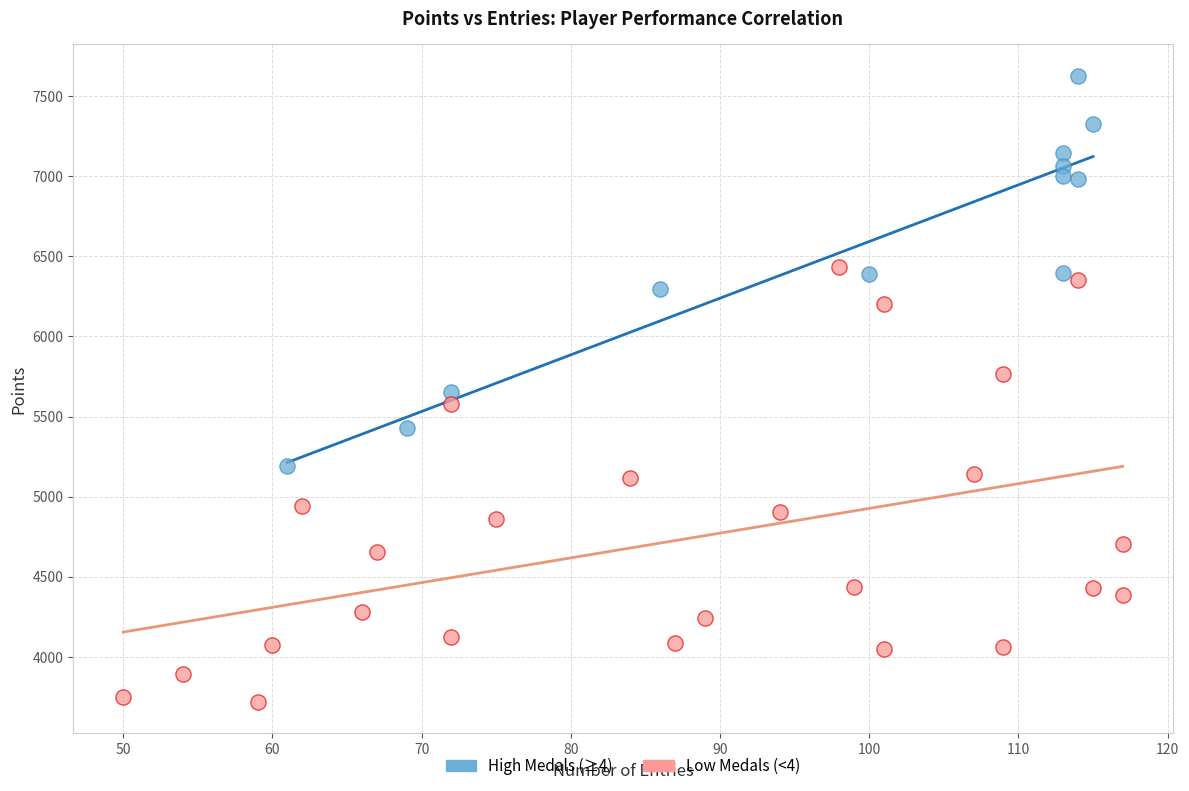

Which series reaches the maximum Y coordinate?

High Medals (≥4)